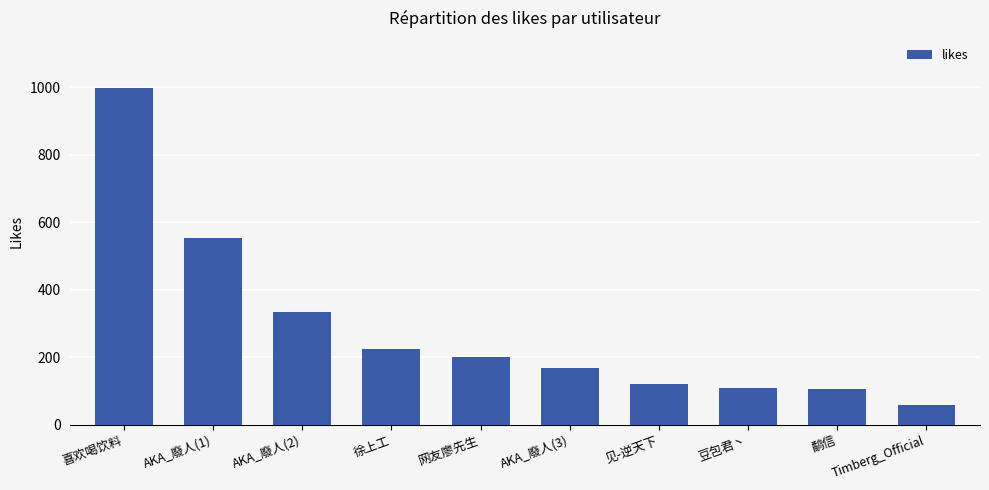

Does the chart contain any negative values?

No